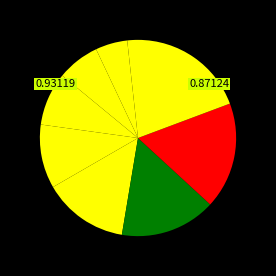

How many slices are in this pie chart?

9